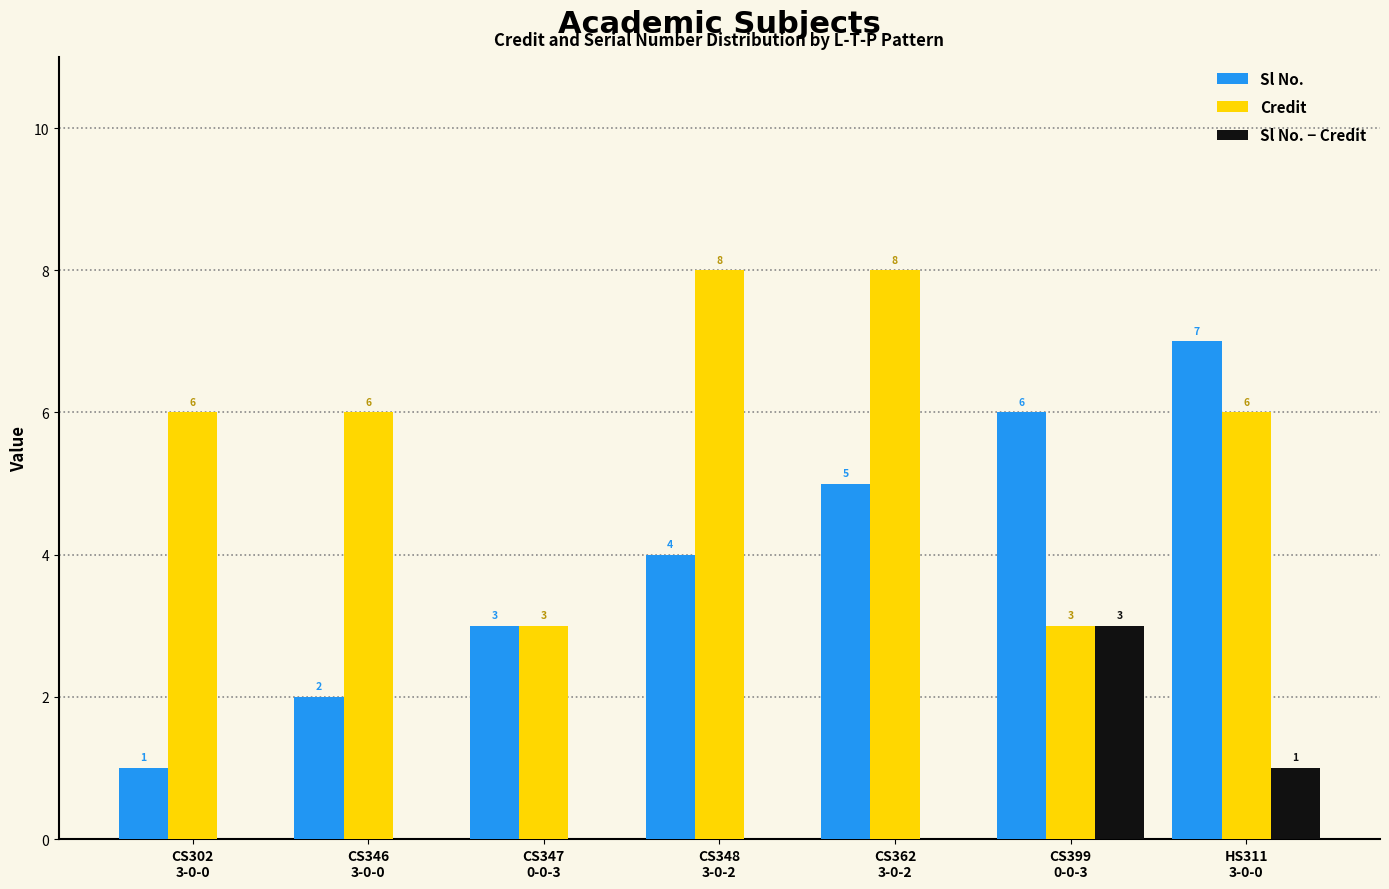

Rank the categories by Credit value from highest to lowest.

CS348
3-0-2, CS362
3-0-2, CS302
3-0-0, CS346
3-0-0, HS311
3-0-0, CS347
0-0-3, CS399
0-0-3